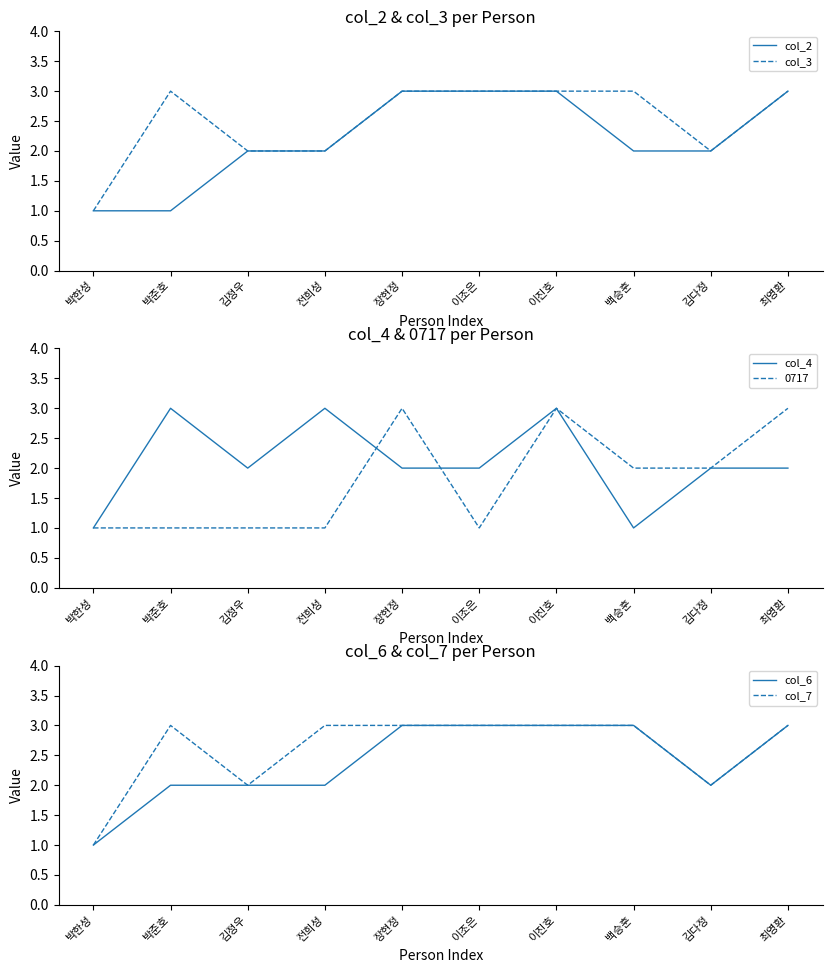

Rank the series by their average value, from highest to lowest.

col_7, col_3, col_6, col_2, col_4